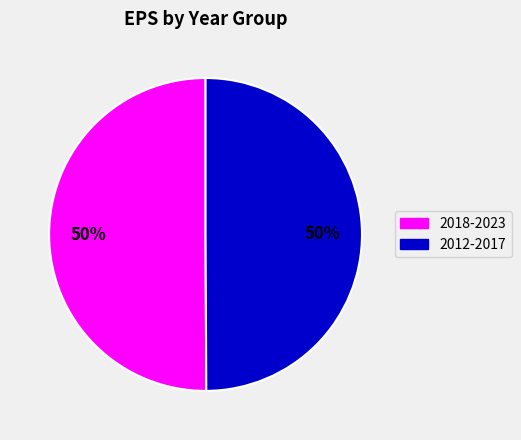

To the nearest percent, what is the average slice percentage?

50%